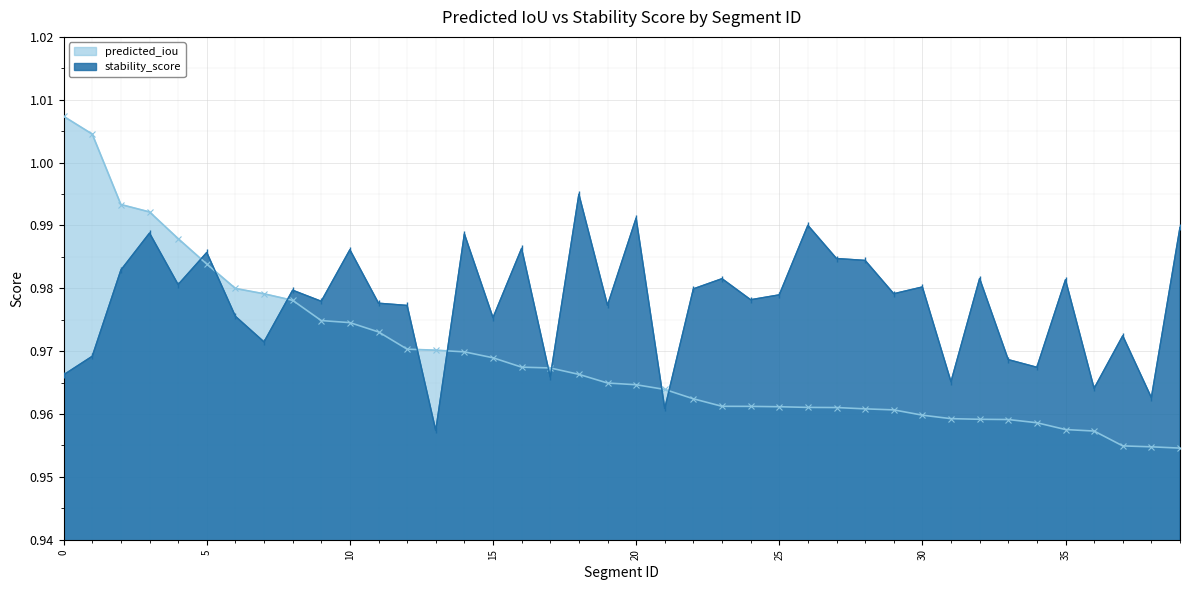

What is the value of the stability_score point at the 32nd from the left?

1.0